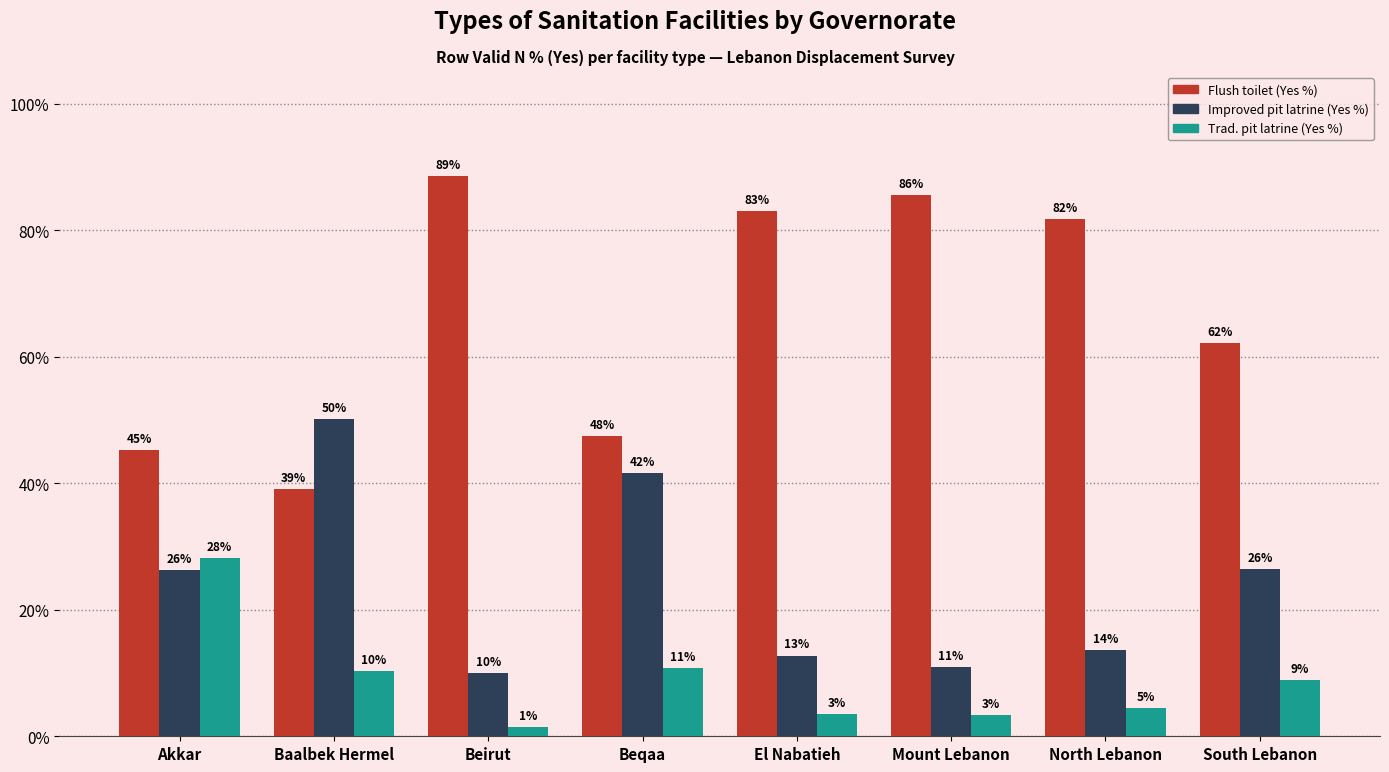

What is the difference between the Trad. pit latrine (Yes %) values at South Lebanon and Beqaa?

1.9